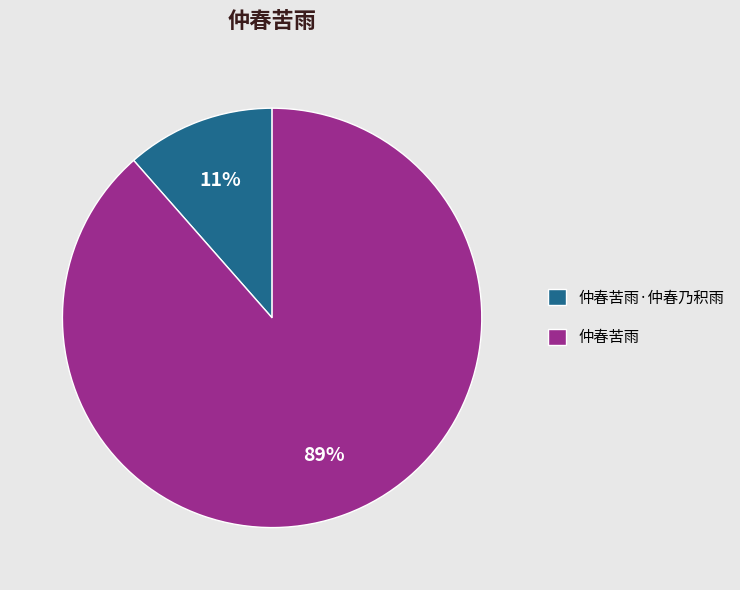

Between 仲春苦雨·仲春乃积雨 and 仲春苦雨, which is larger?

仲春苦雨